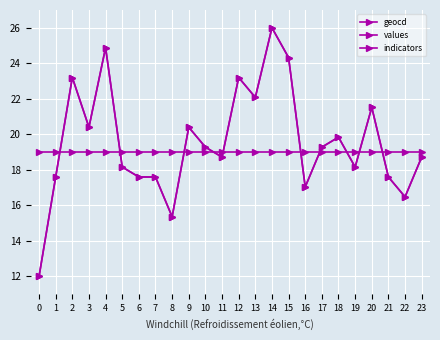

What is the value of the values point at the 5th from the left?

24.9